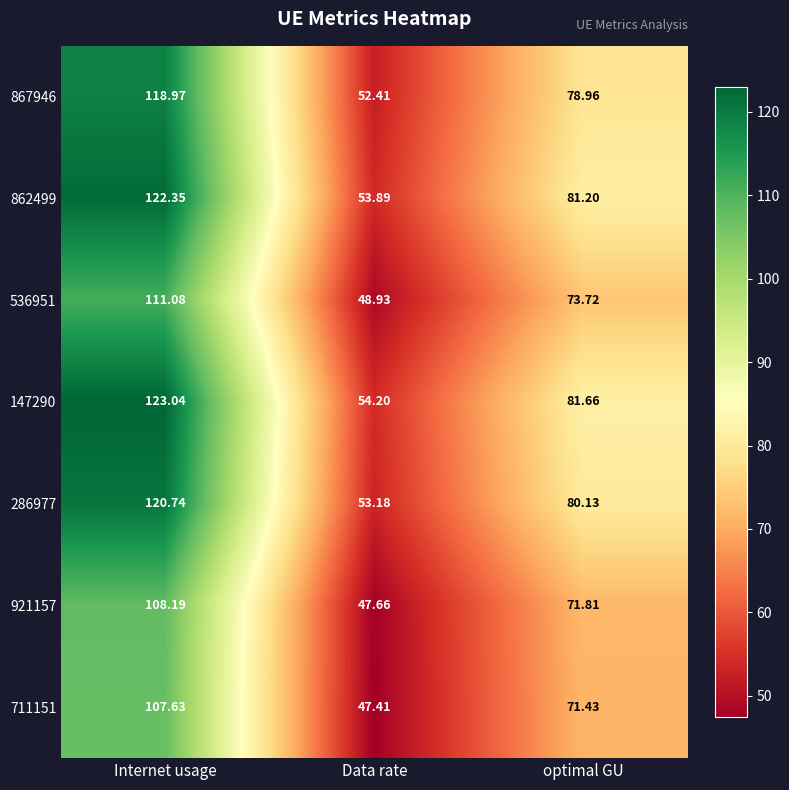

Which category has the highest value across all series?

Internet usage